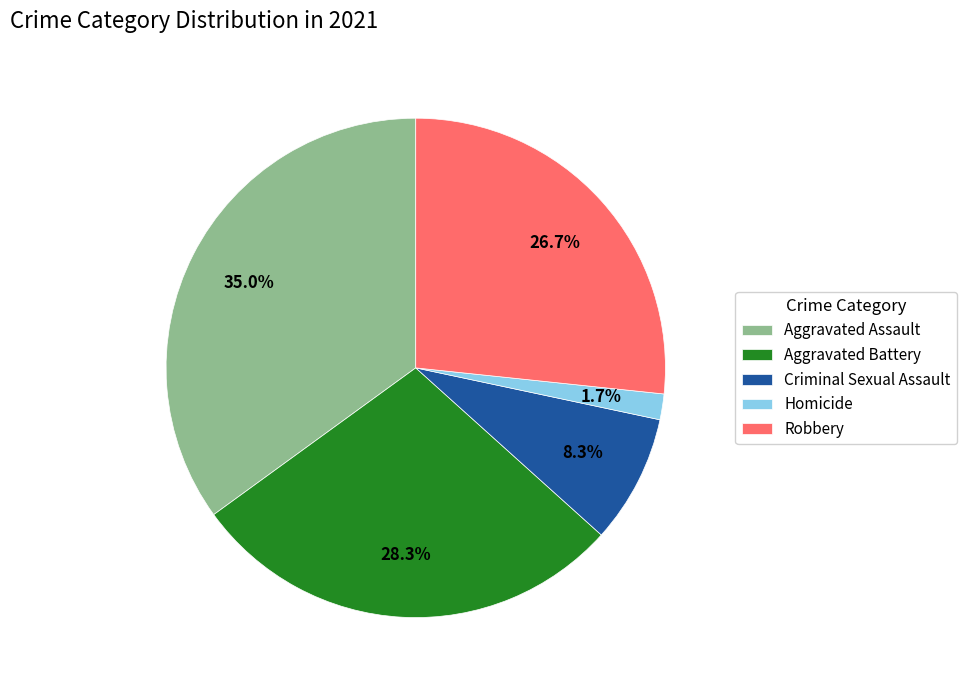

To the nearest percent, what percentage of the pie is Robbery?

27%